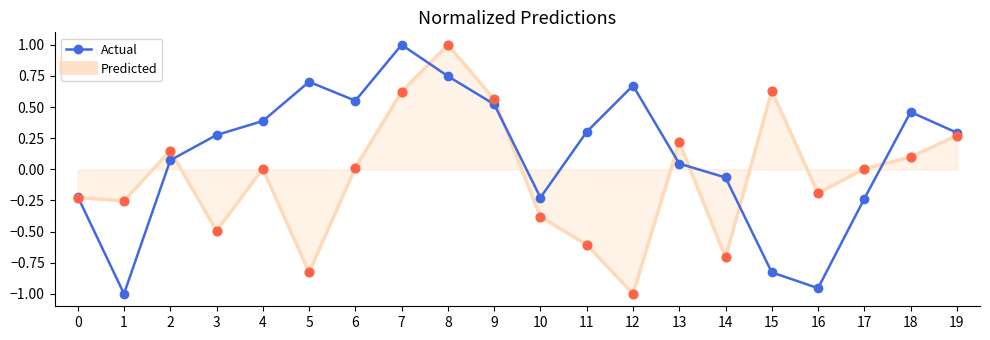

What is the spread (max minus min) of values at 15?

1.5